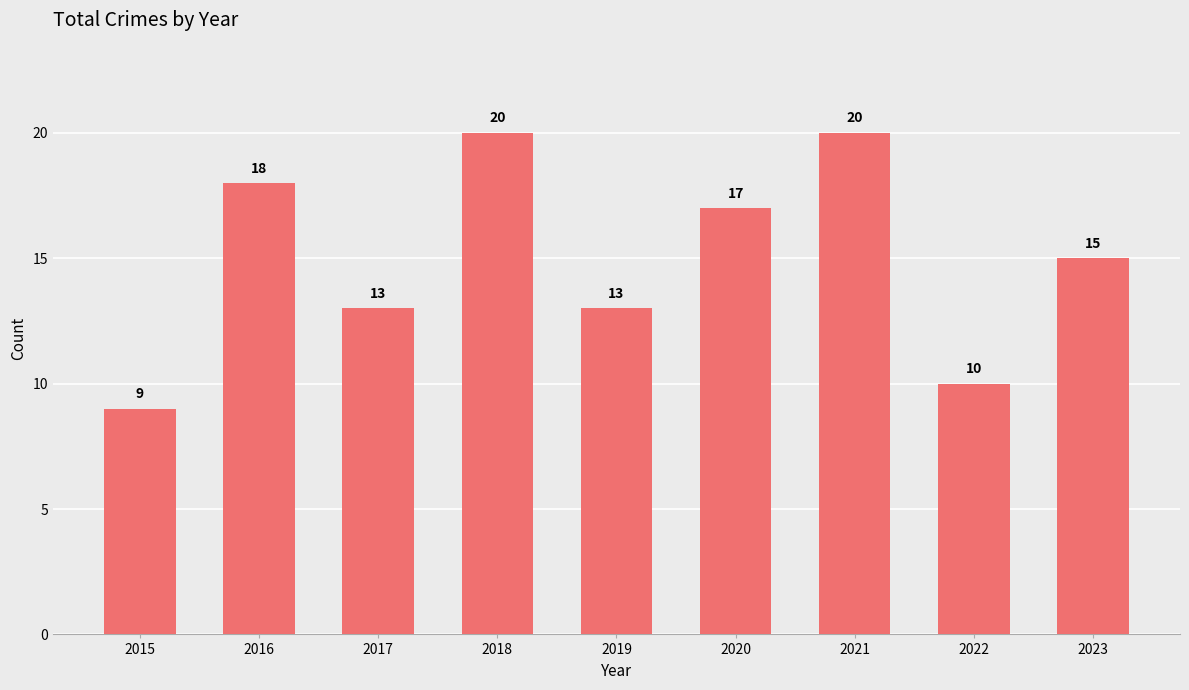

Reading left to right, extract all data points from this chart.

9	18	13	20	13	17	20	10	15